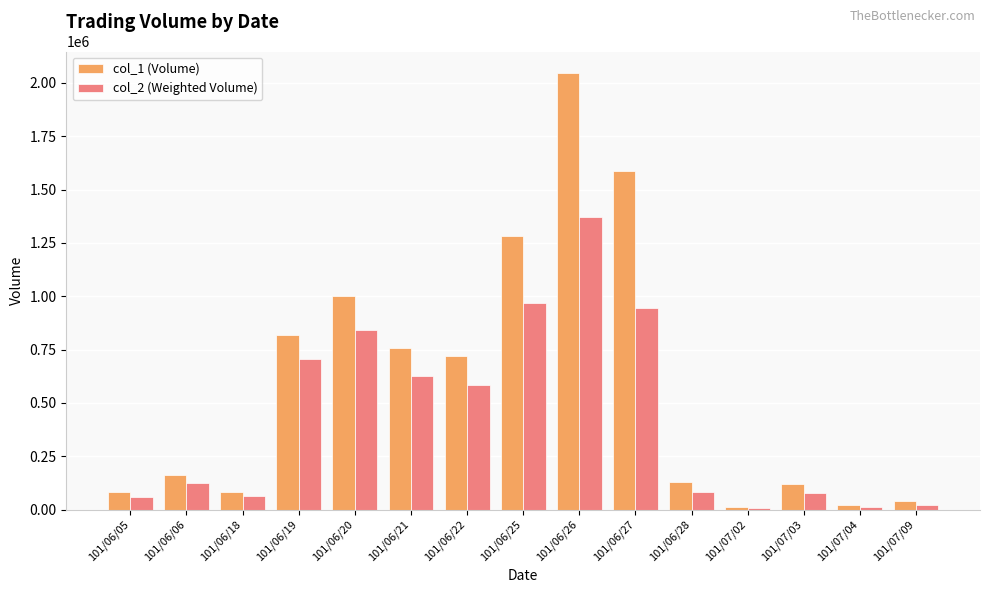

Between 101/06/25 and 101/06/28, which series saw the biggest shift?

col_1 (Volume)